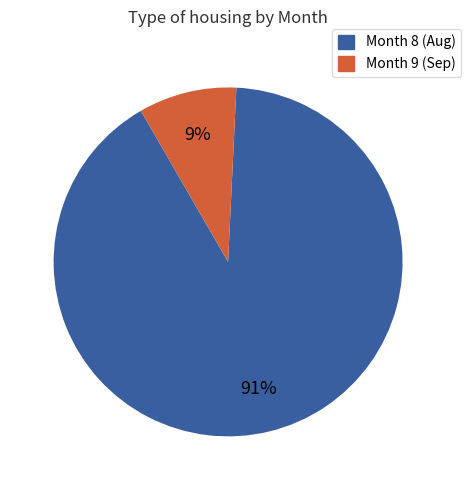

Is there a majority slice in this chart?

Yes